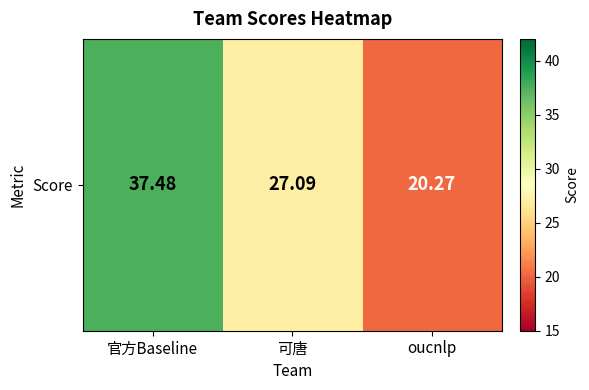

List the labels in order of value, smallest first.

oucnlp, 可唐, 官方Baseline